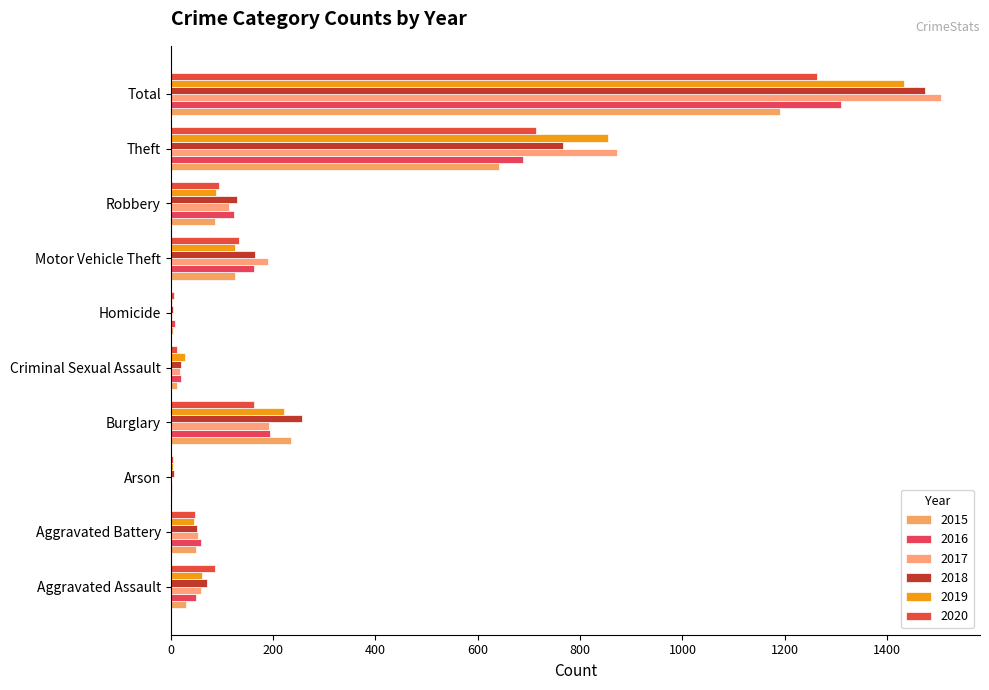

The value of 2016 at Criminal Sexual Assault is 20. True or false?

True